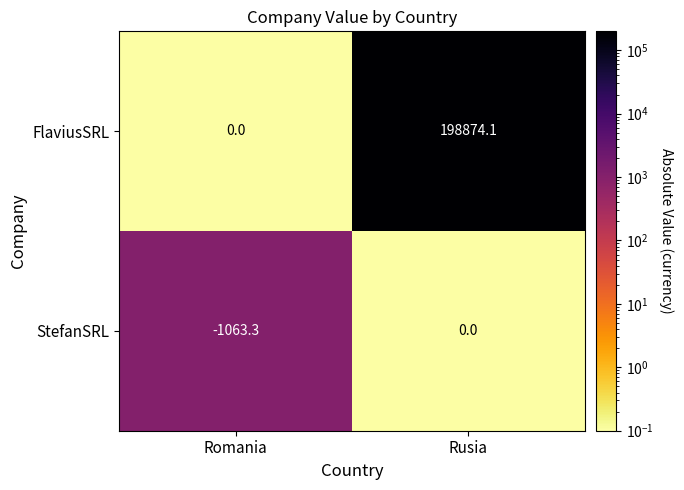

True or false: StefanSRL has a value of -1063.3 at Romania.

True